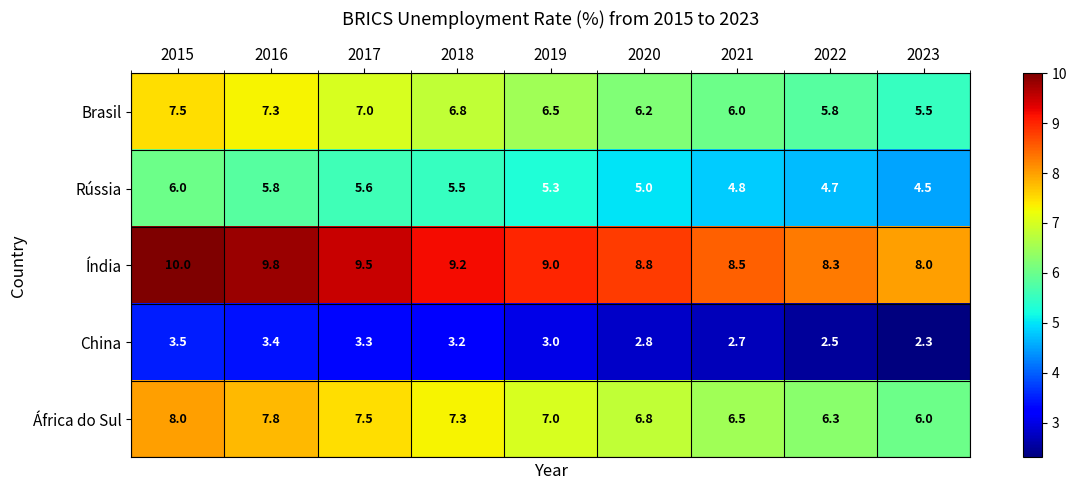

At which label is Índia closest to 9?

2019